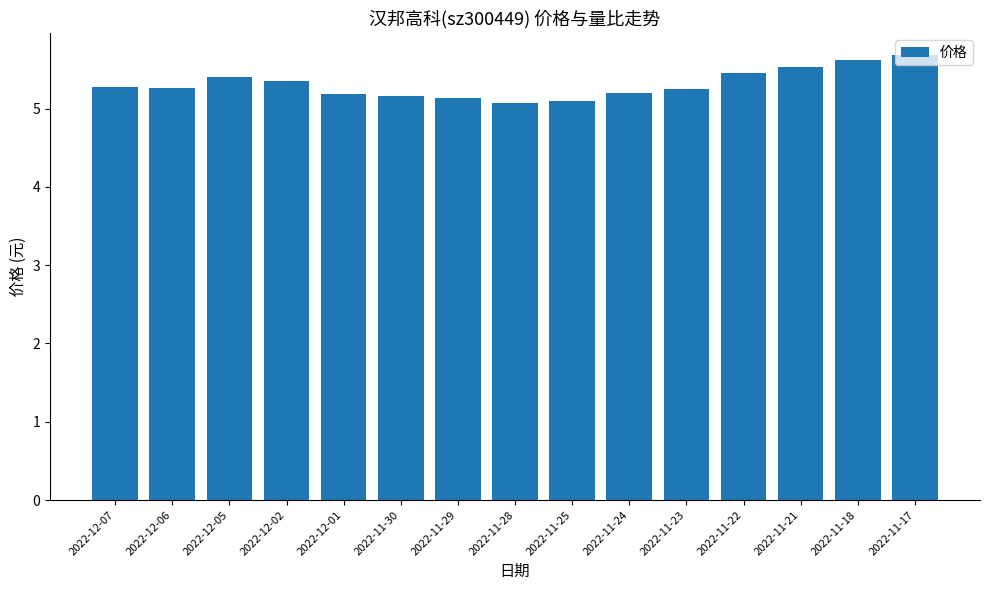

Count the values in the range 5 to 6.

15